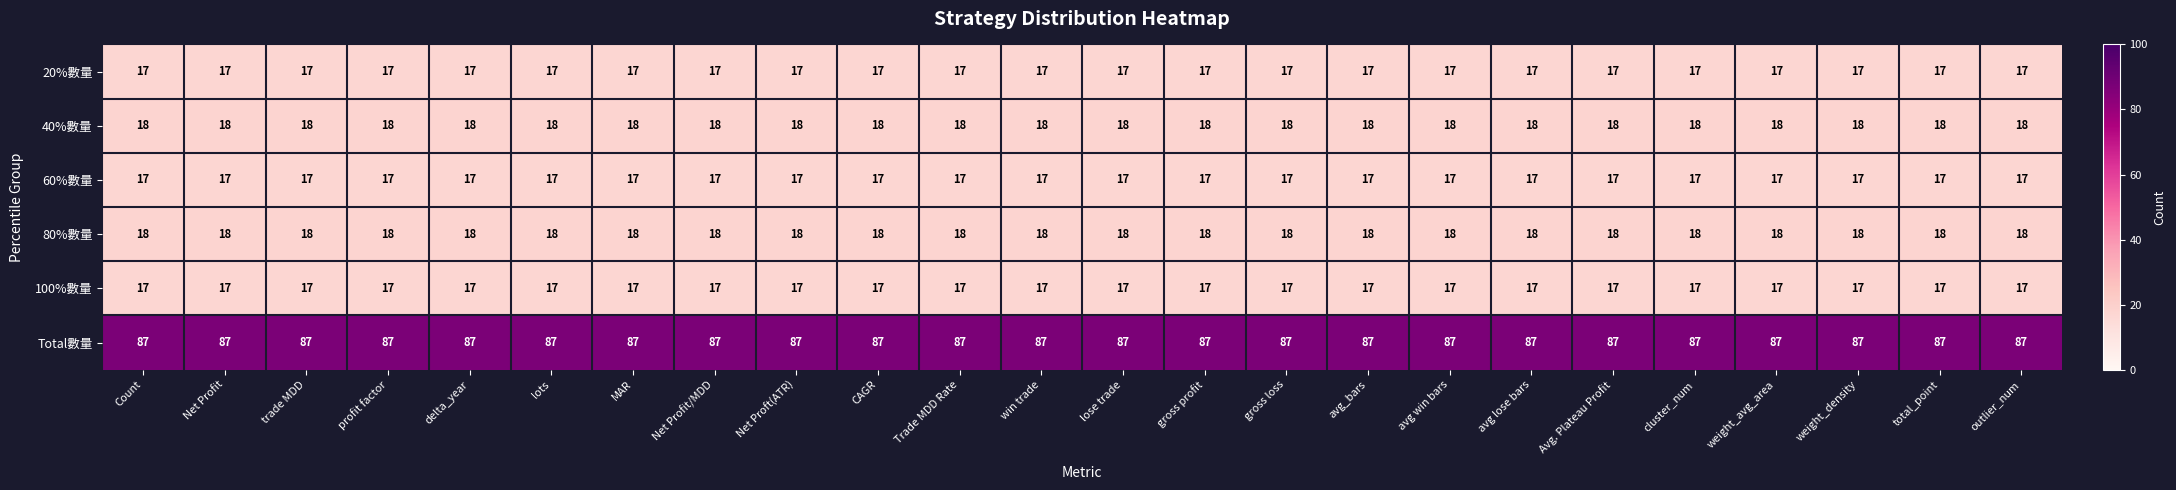

True or false: 100%數量 has a value of 17 at total_point.

True